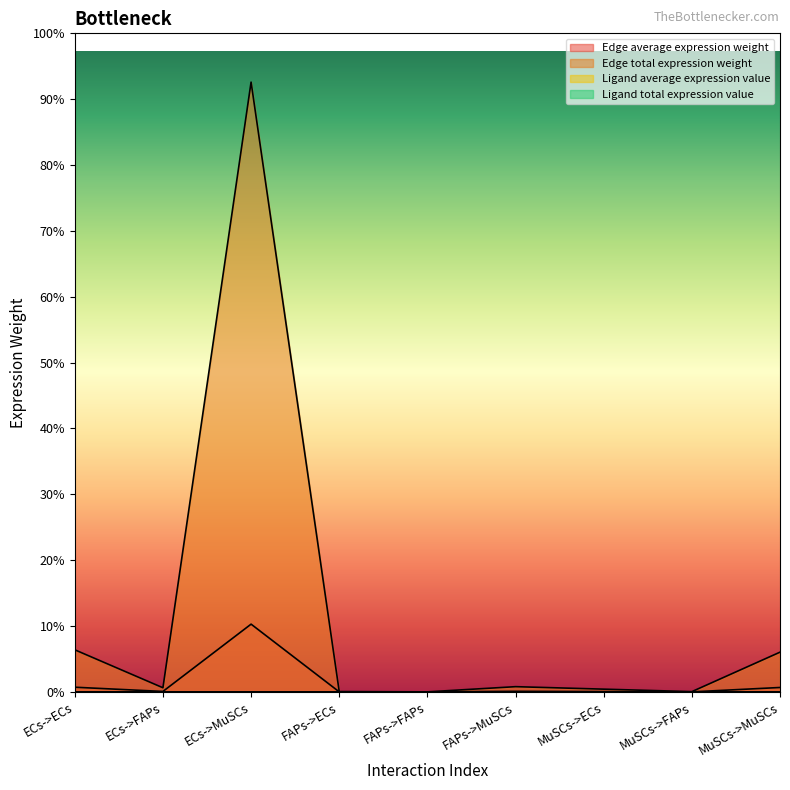

True or false: Ligand total expression value and Edge average expression weight intersect in this chart.

False